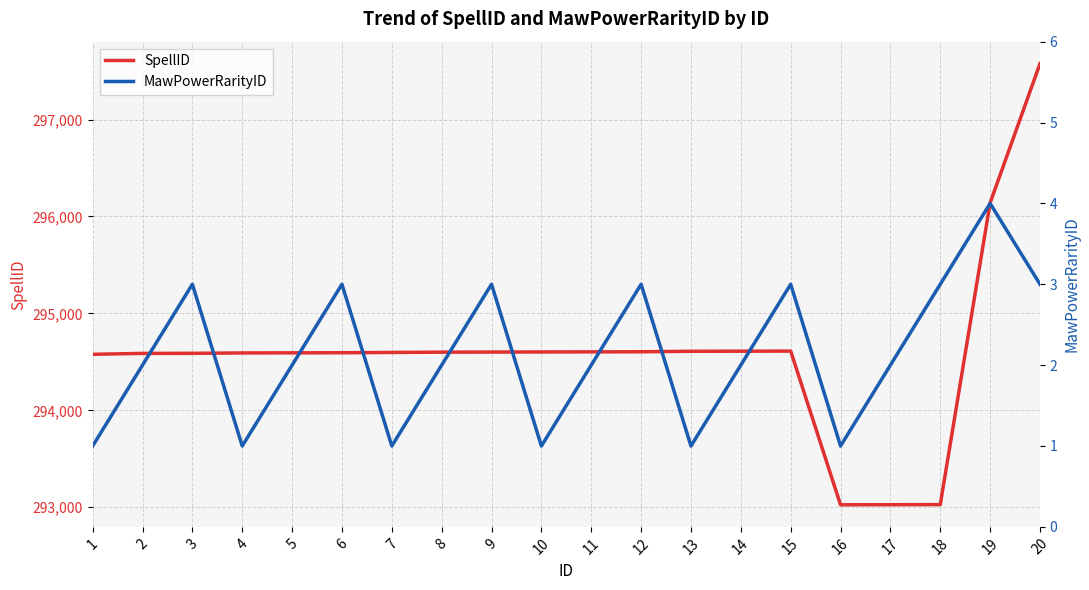

What is the lowest value of the SpellID series?

293025